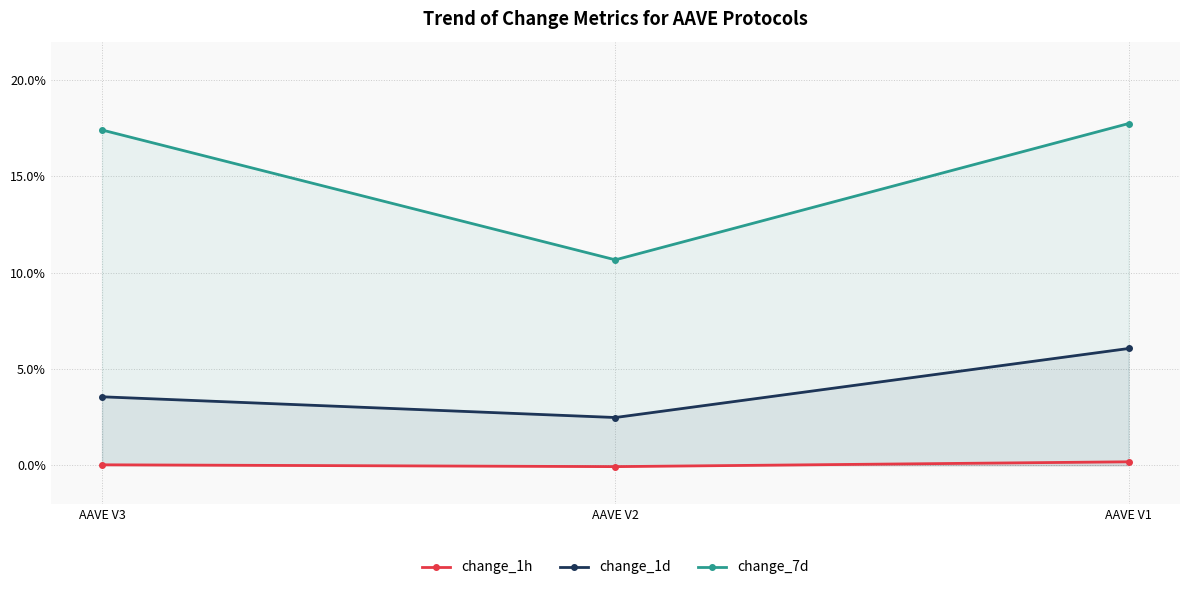

Does the chart have visible grid lines?

Yes